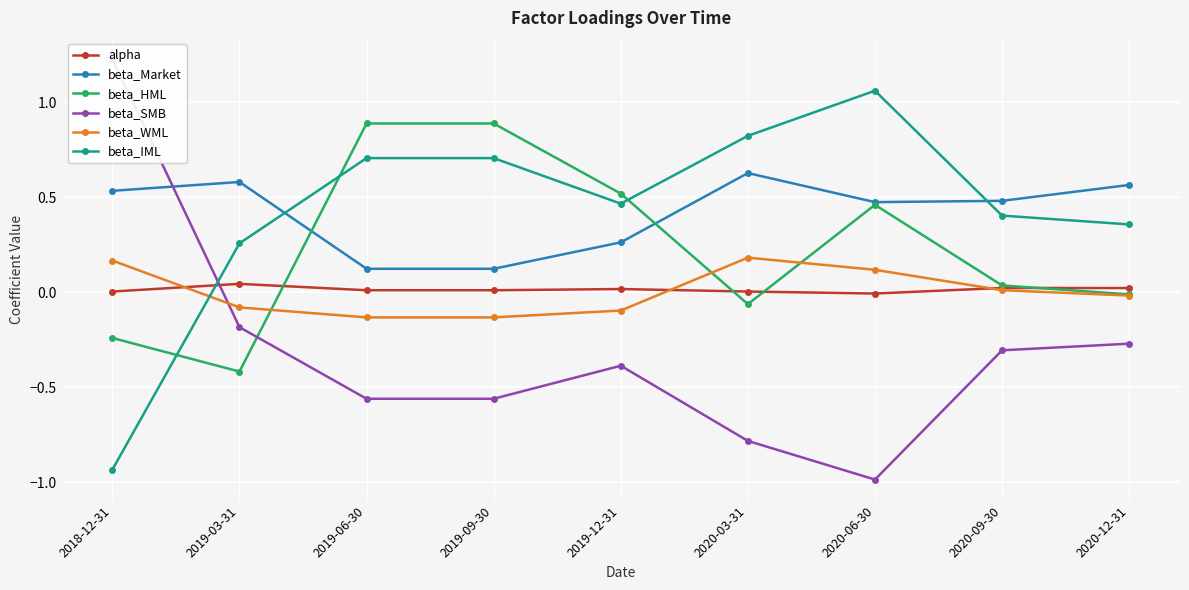

What is the sum of all beta_IML values?

3.9